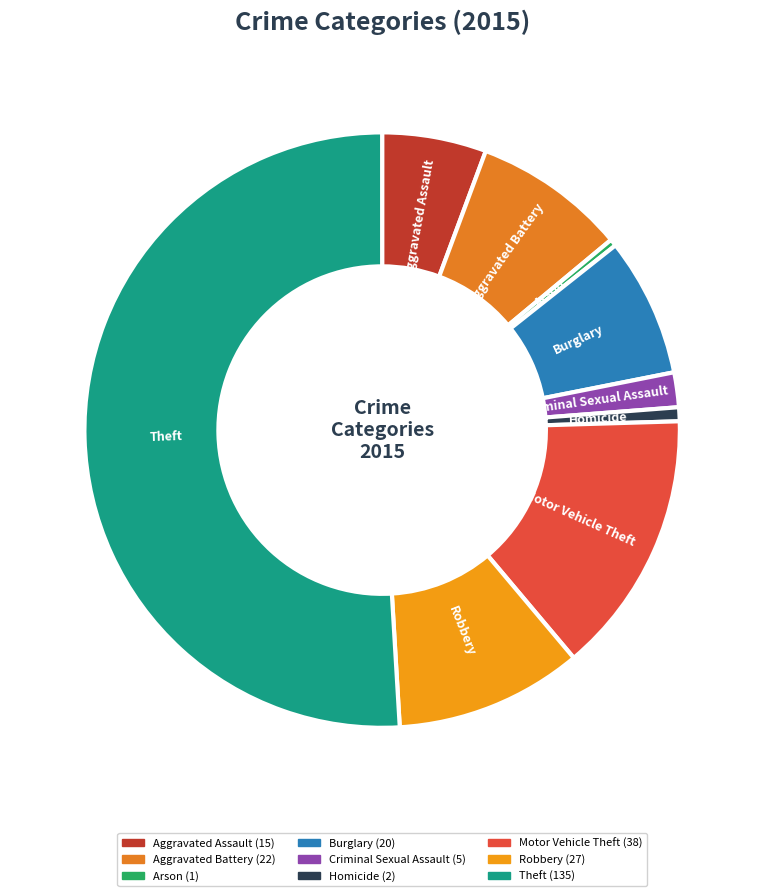

Between Homicide and Criminal Sexual Assault, which is larger?

Criminal Sexual Assault